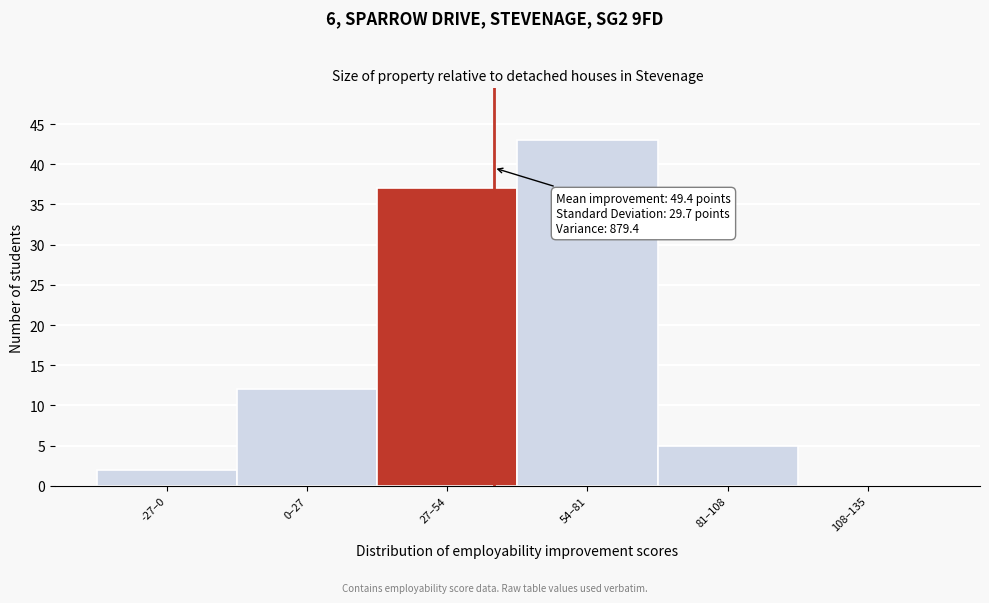

Reading left to right, extract all data points from this chart.

-27–0=2	0–27=12	27–54=37	54–81=43	81–108=5	108–135=0